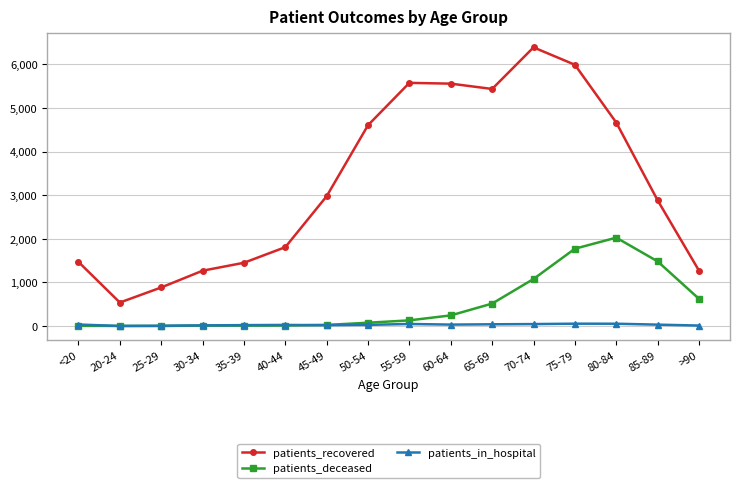

Rank the series by their maximum value, from lowest to highest.

patients_in_hospital, patients_deceased, patients_recovered